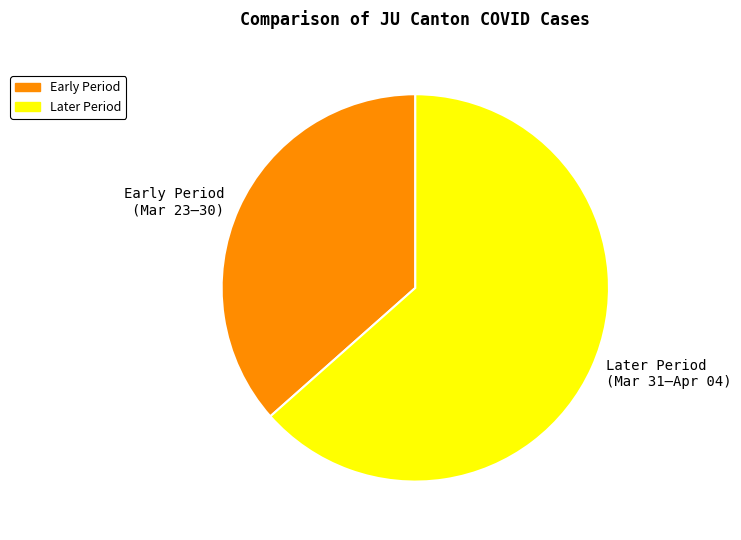

Which slice is the largest?

Later Period